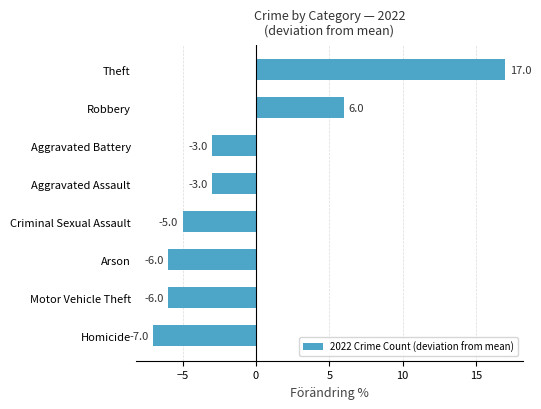

Is it true that the value at Arson is -6?

True